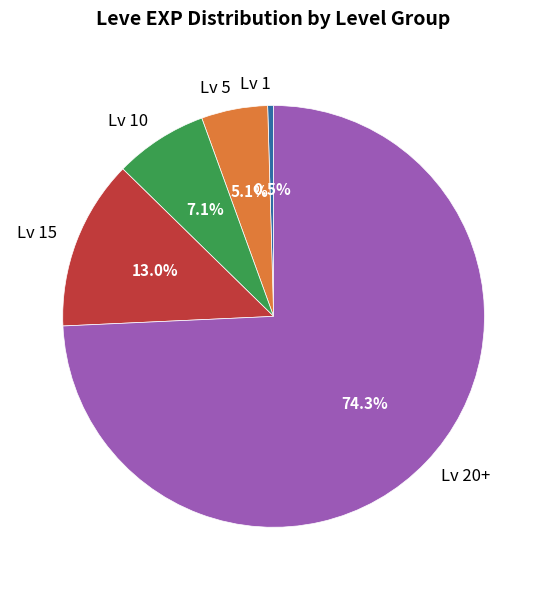

Which category accounts for the majority?

Lv 20+